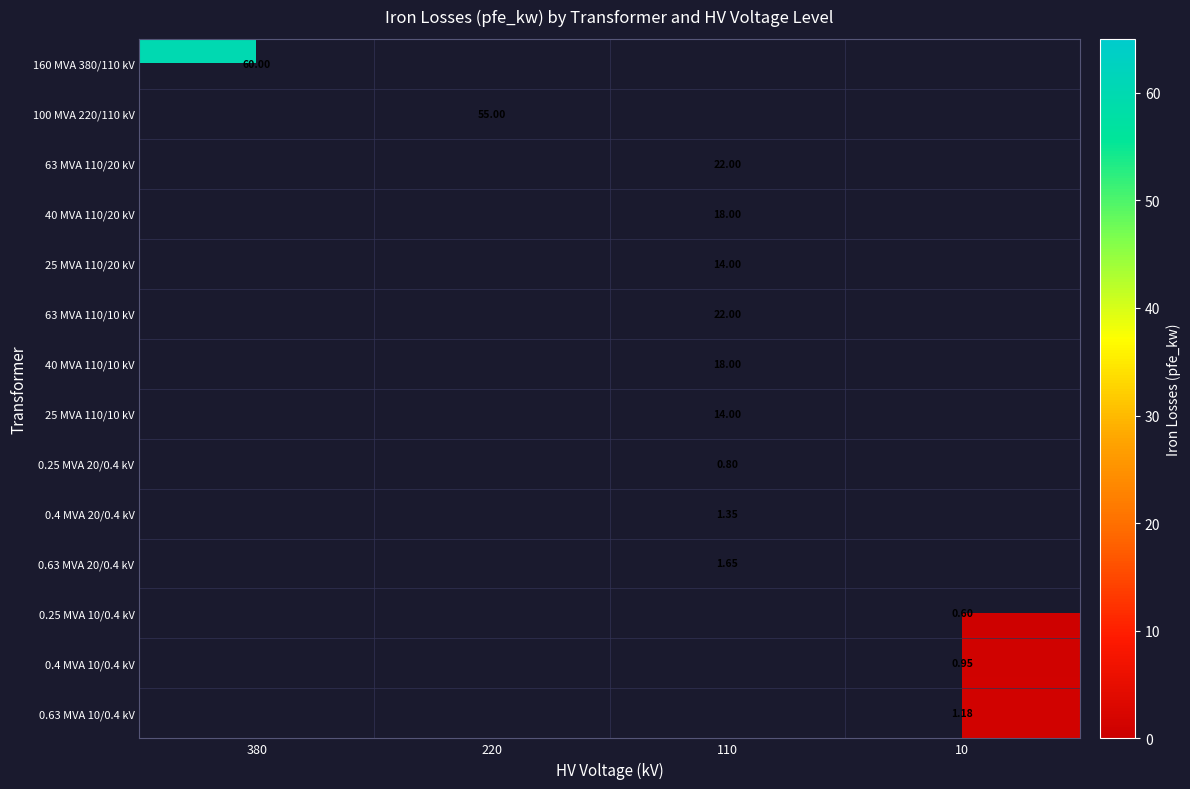

What is the greatest value displayed?

60.0